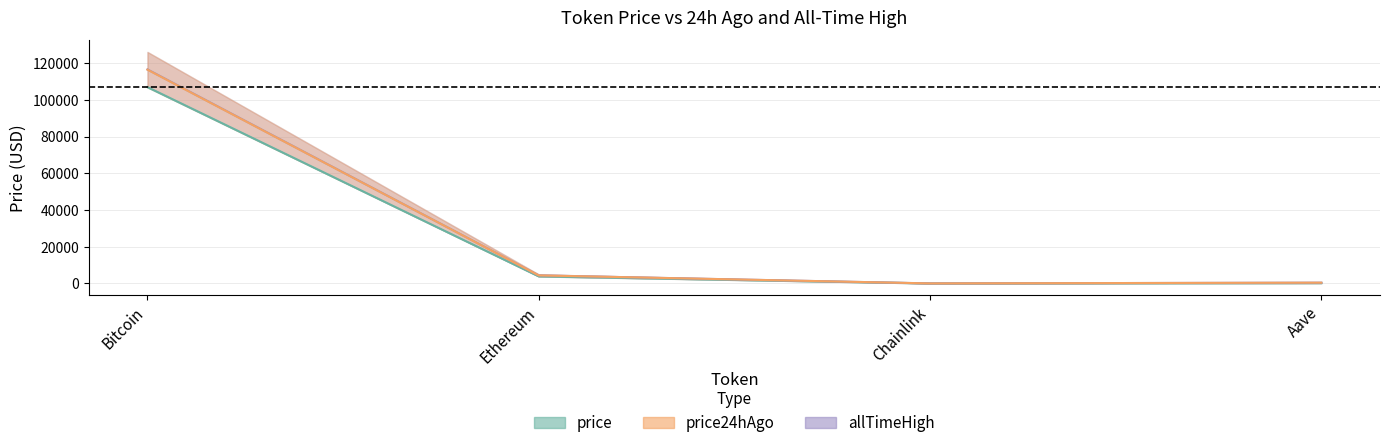

Which label corresponds to the smallest value in the chart?

Chainlink